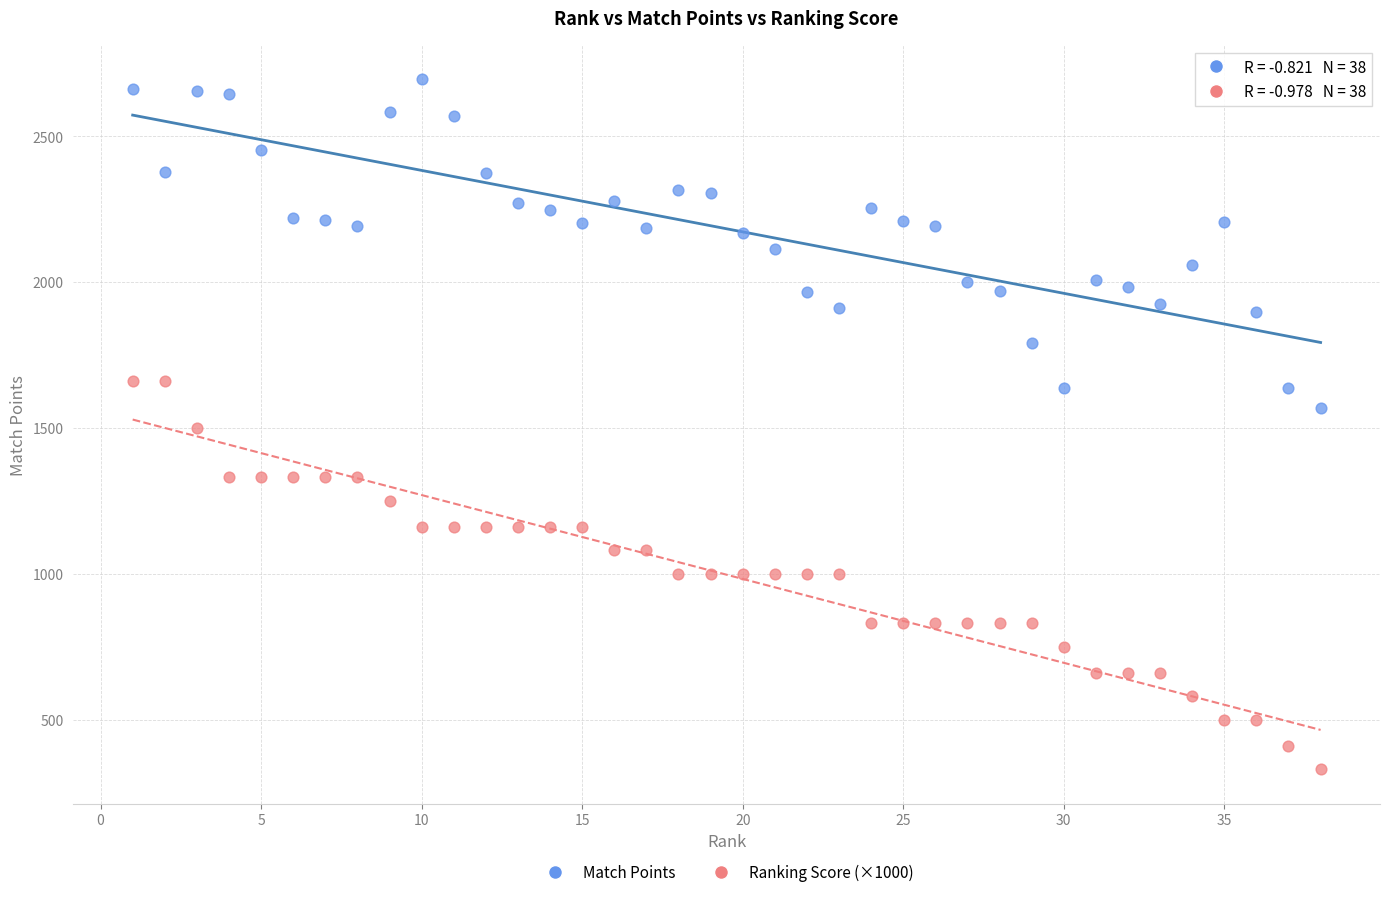

Which series reaches the minimum Y coordinate?

Ranking Score (×1000)